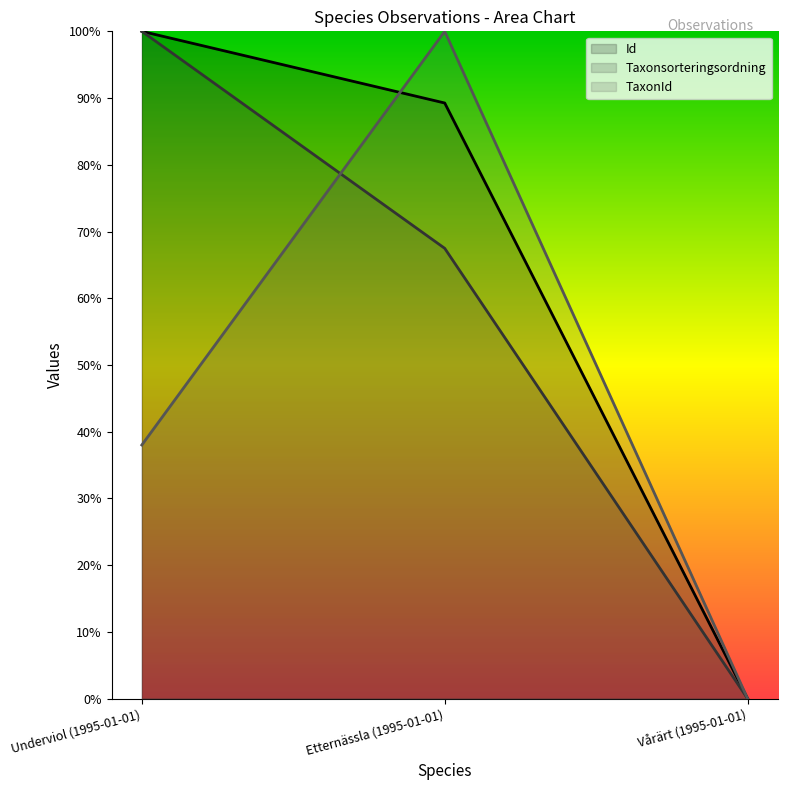

What position from the left is Etternässla (1995-01-01)?

2